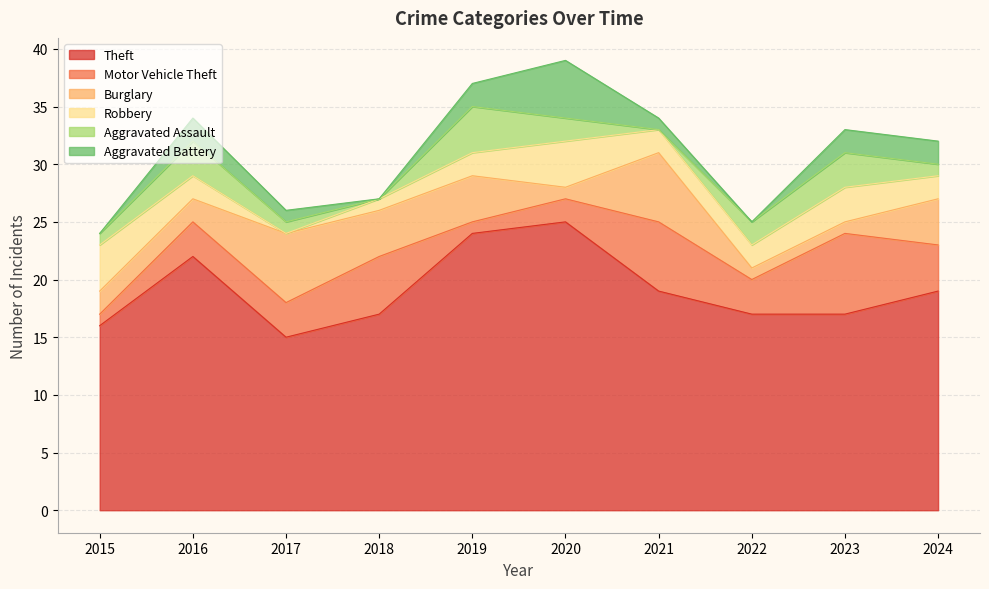

What is the highest value of the Motor Vehicle Theft series?

7